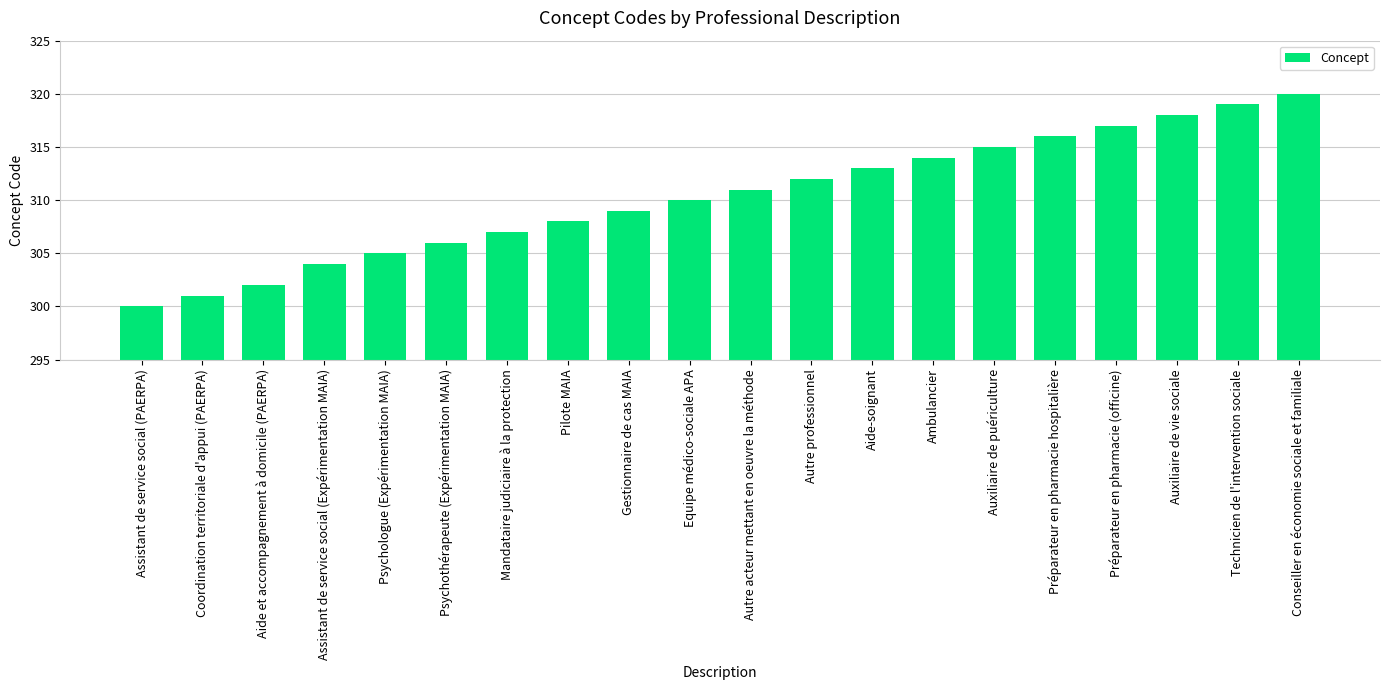

Reading left to right, transcribe all the data shown in this chart.

300	301	302	304	305	306	307	308	309	310	311	312	313	314	315	316	317	318	319	320